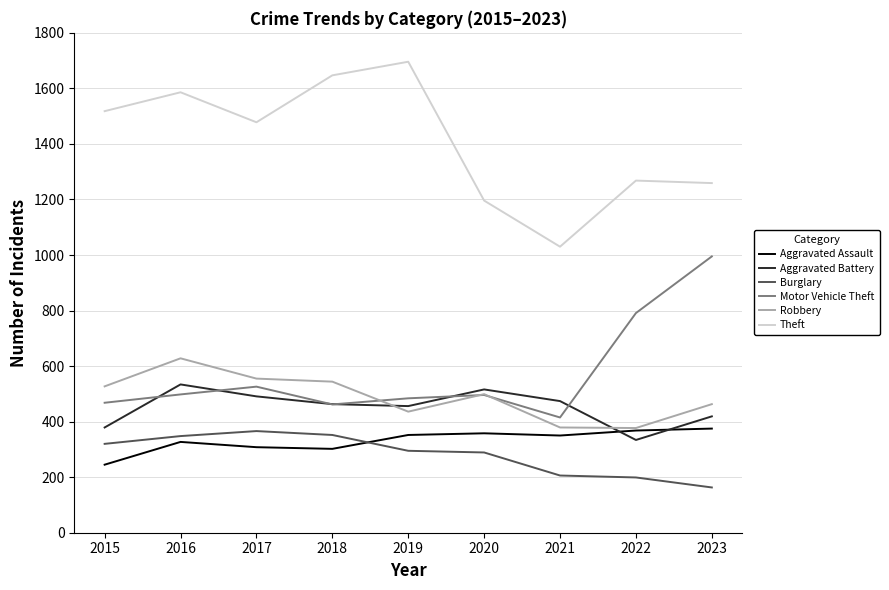

The Burglary series shows 320 at 2015. True or false?

True